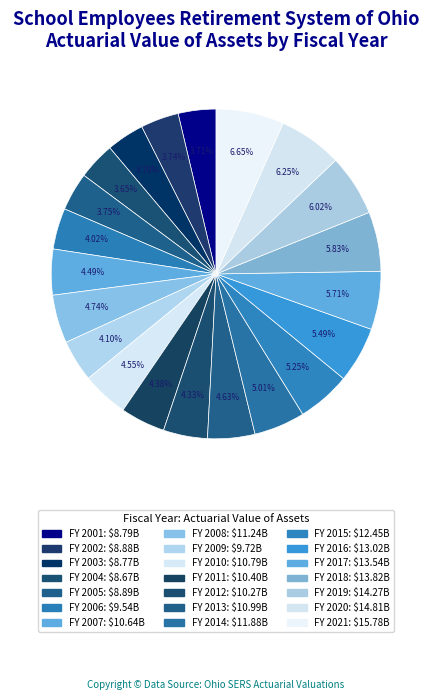

How many slices are in this pie chart?

21